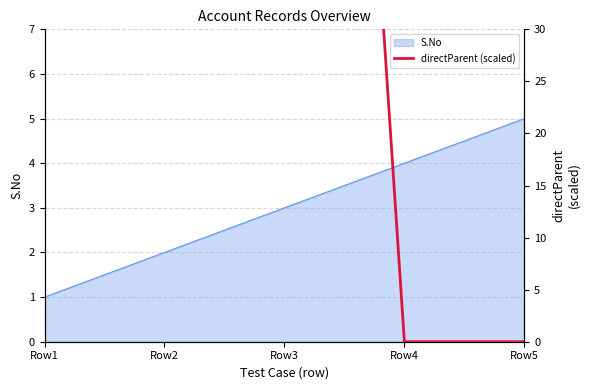

True or false: S.No has a value of 3 at Row5.

False